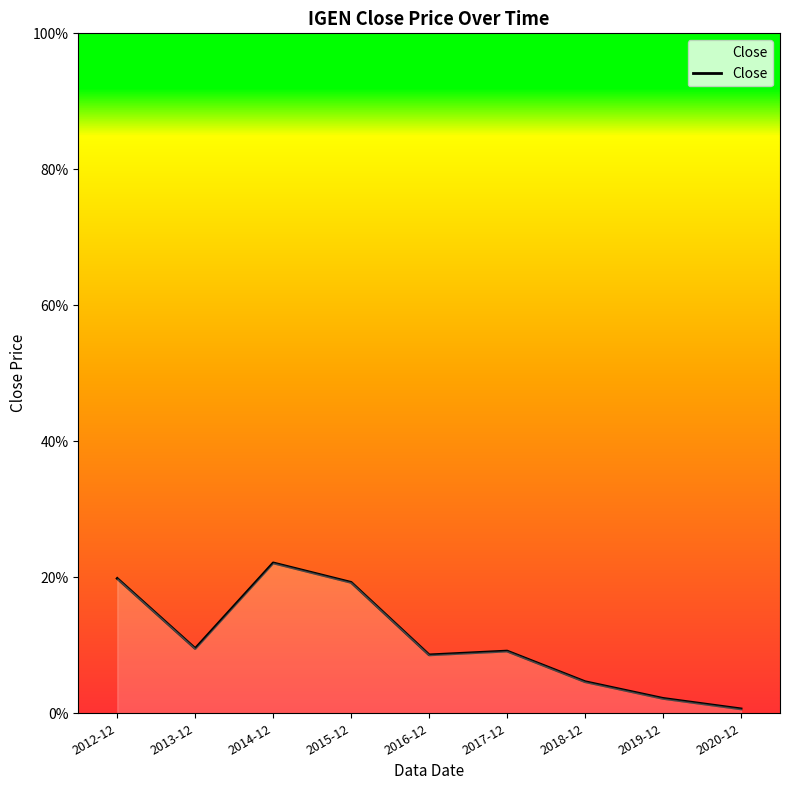

Reading left to right, transcribe all the data shown in this chart.

2012-12=0.2	2013-12=0.1	2014-12=0.2	2015-12=0.2	2016-12=0.1	2017-12=0.1	2018-12=0.0	2019-12=0.0	2020-12=0.0